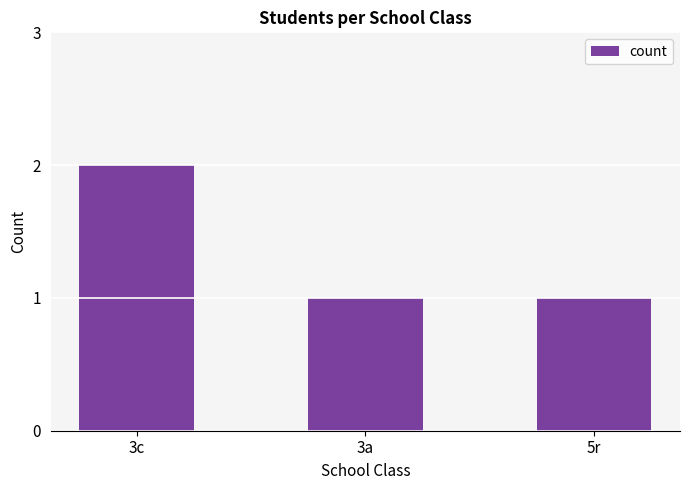

What position from the right is 5r?

1